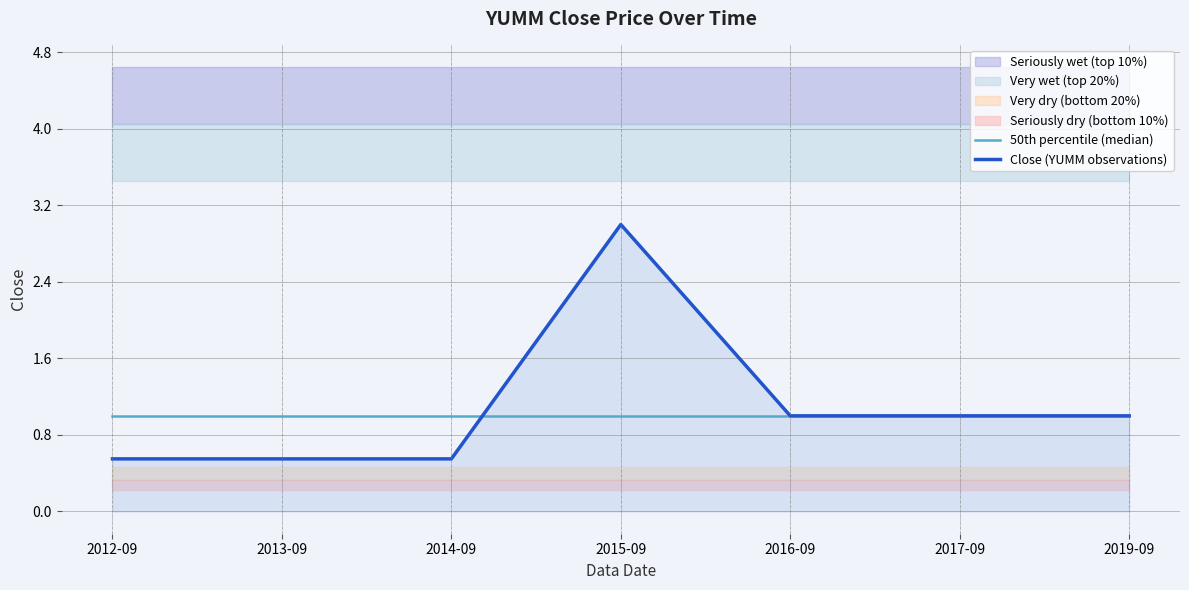

What is the value of the Close (YUMM observations) point at the 6th from the left?

1.0